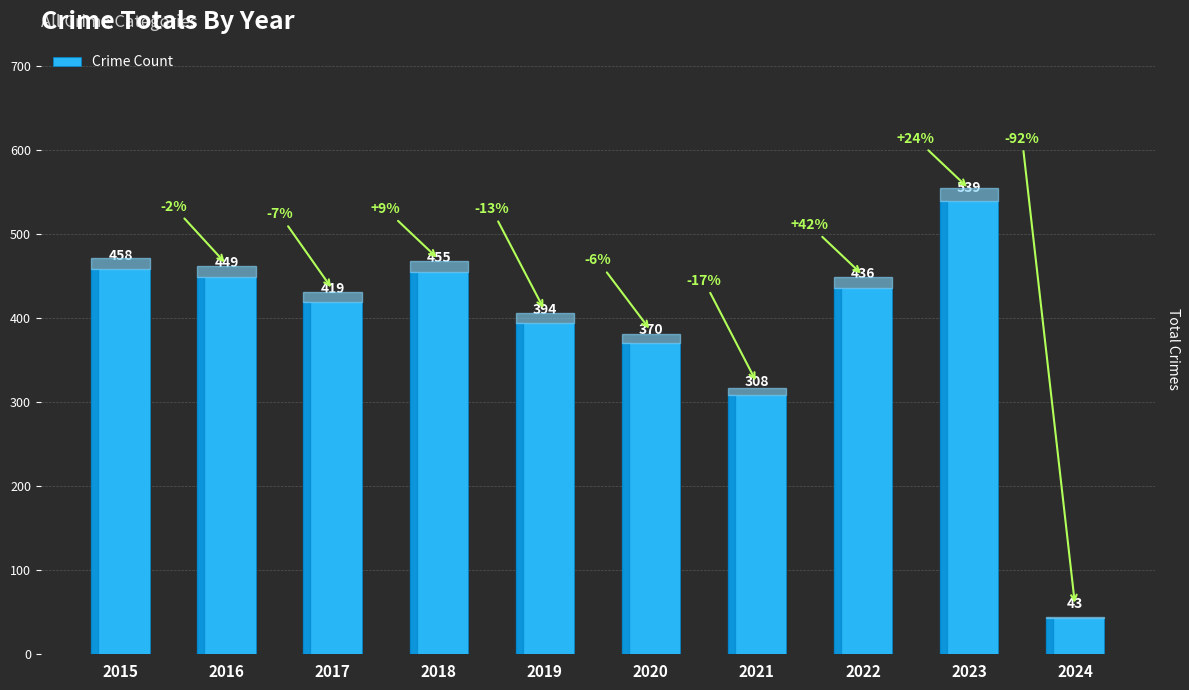

True or false: the data shows 507 at 2021.

False